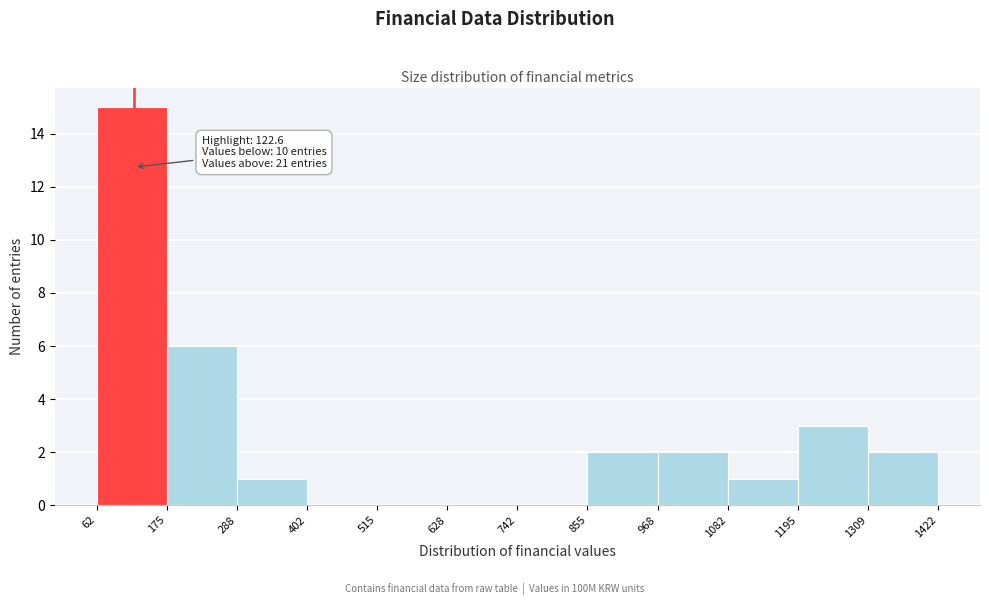

Which range on the x-axis has the tallest bar?

62 to 175